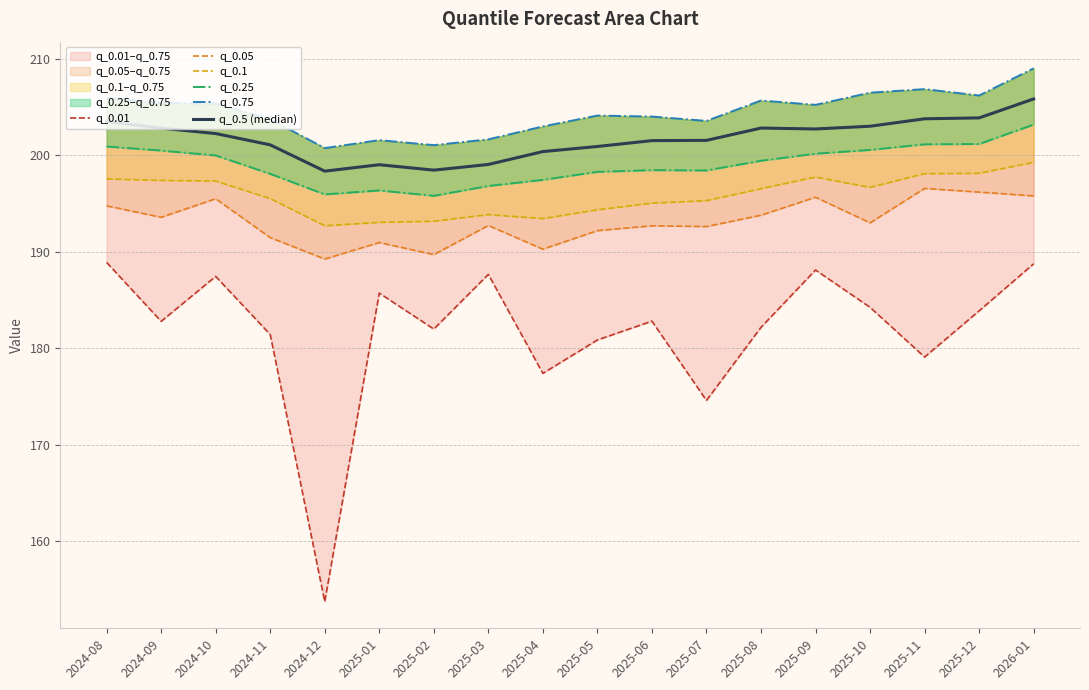

What is the average value of the q_0.5 (median) series?

201.7